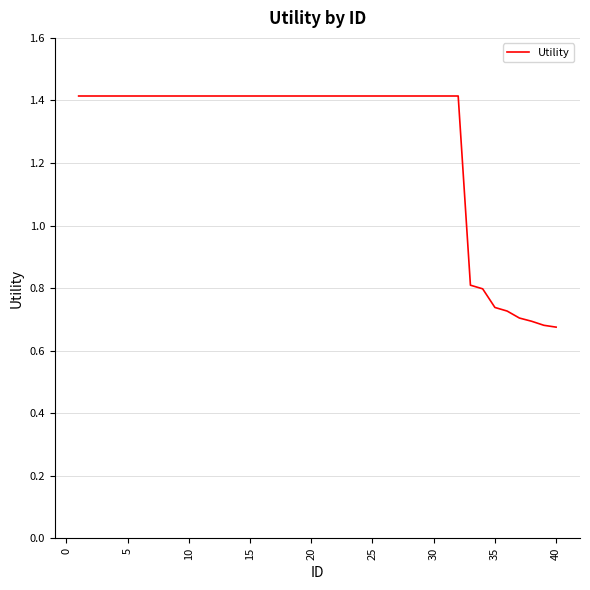

What is the maximum value shown in the chart?

1.4